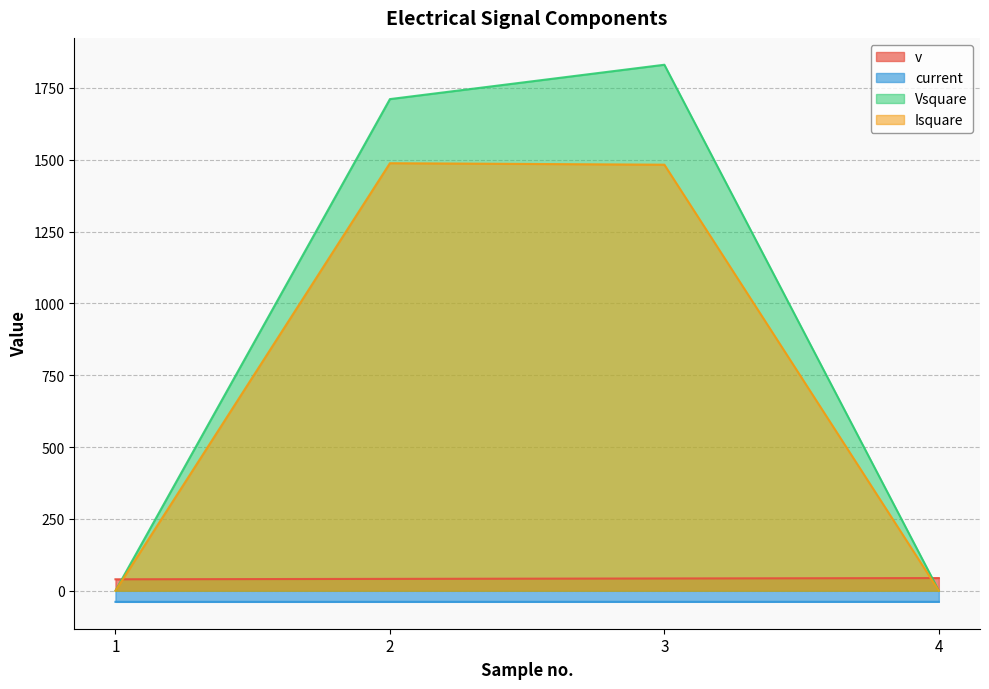

What is the value of the v point at the 4th from the left?

44.2